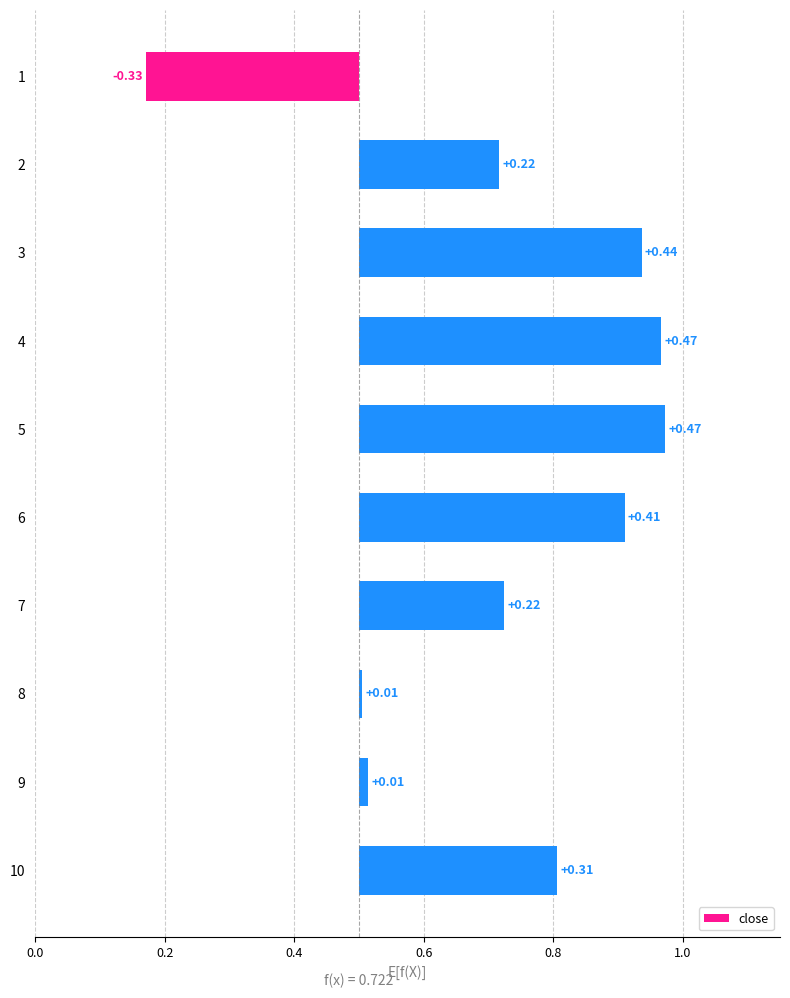

Which has a higher value, 5 or 8?

5